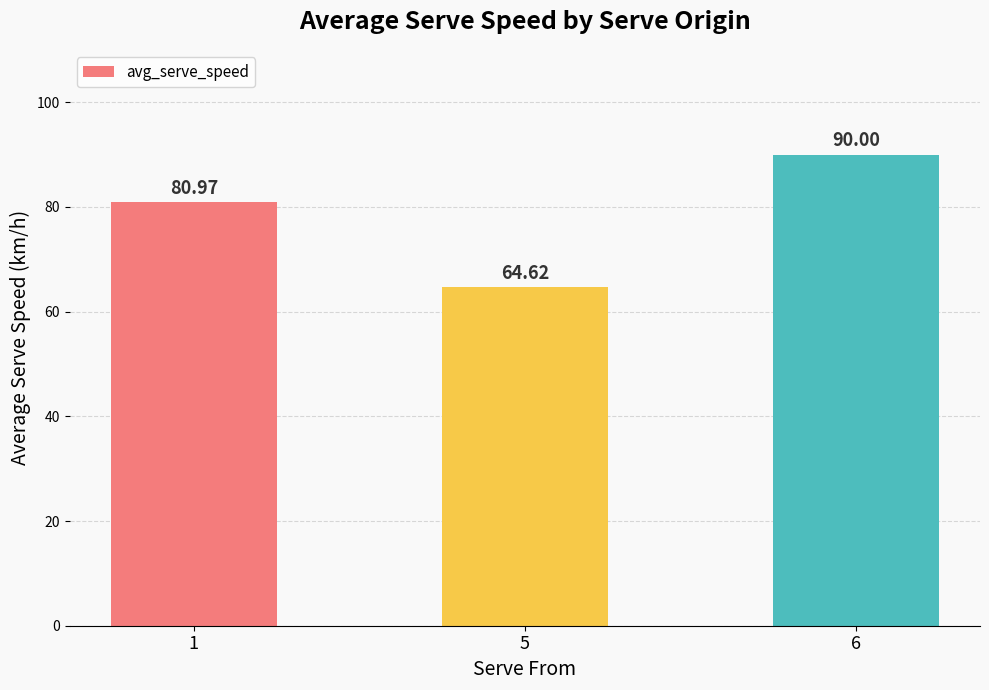

What is the maximum value shown in the chart?

90.0